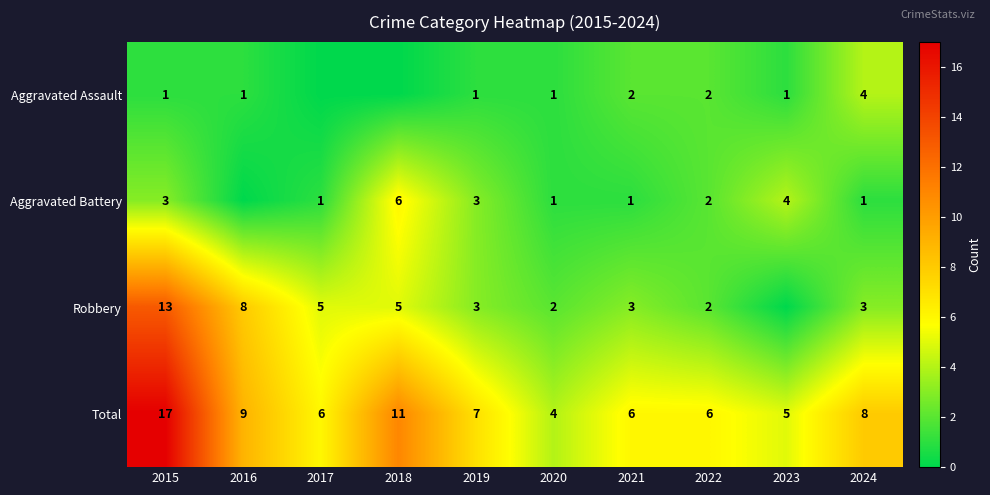

Is the value of Robbery at 2016 greater than the value of Aggravated Assault at 2021?

Yes